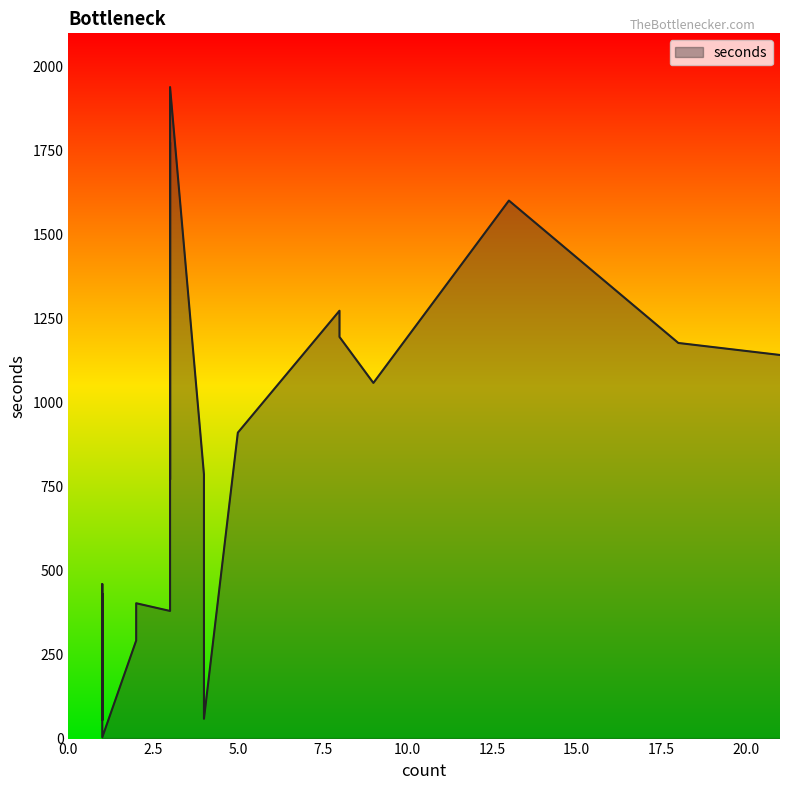

Is it true that the value at 18 is 556?

False